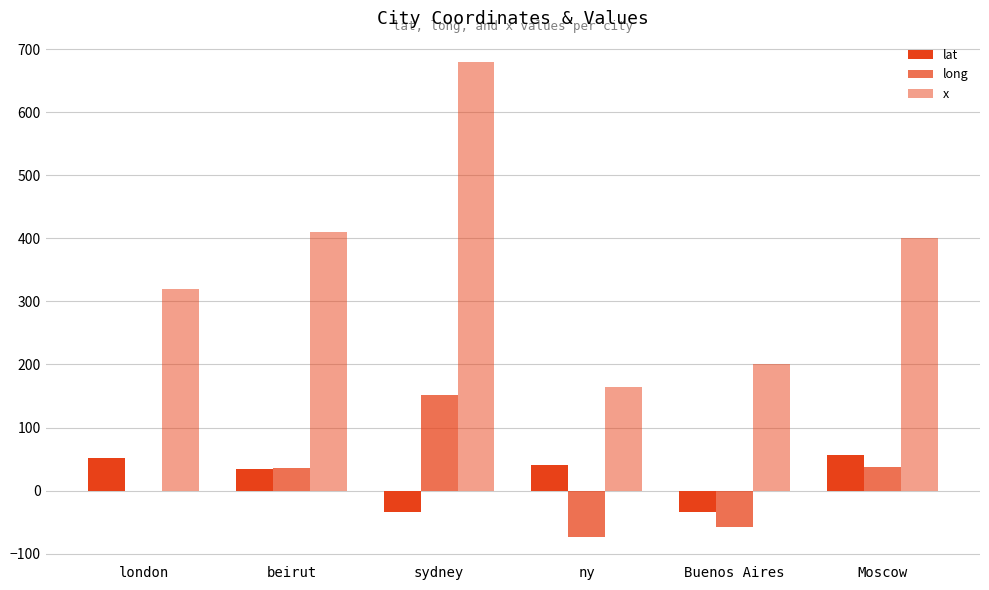

What is the label of the 3rd bar from the right?

ny